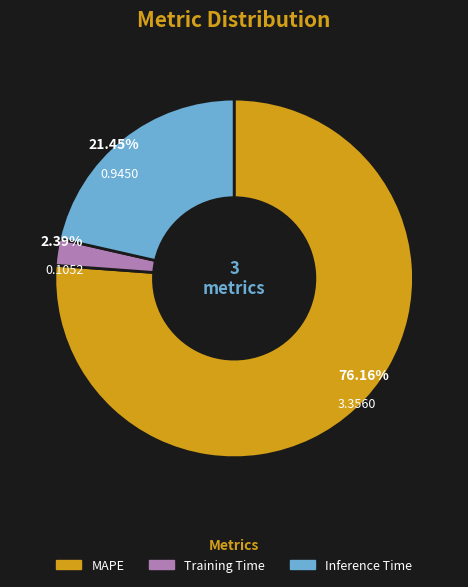

True or false: Training Time accounts for 1% of the total.

False